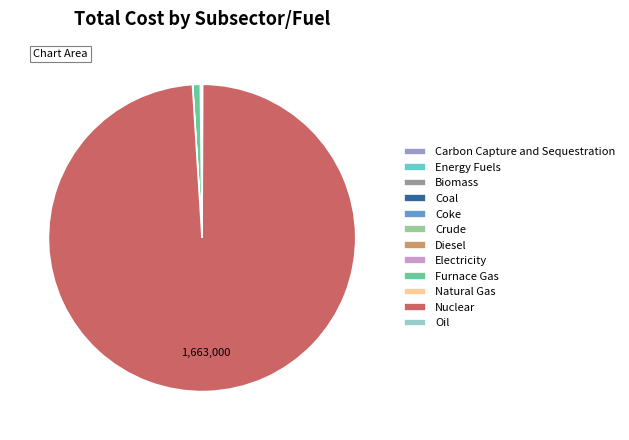

What is the largest slice in the pie chart?

Nuclear